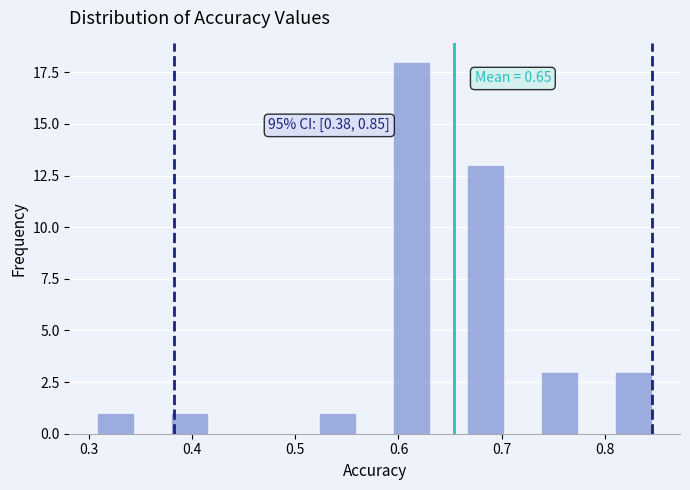

Around what value on the x-axis is the tallest bar? Give the approximate position of its centre, as read against the axis.

0.61